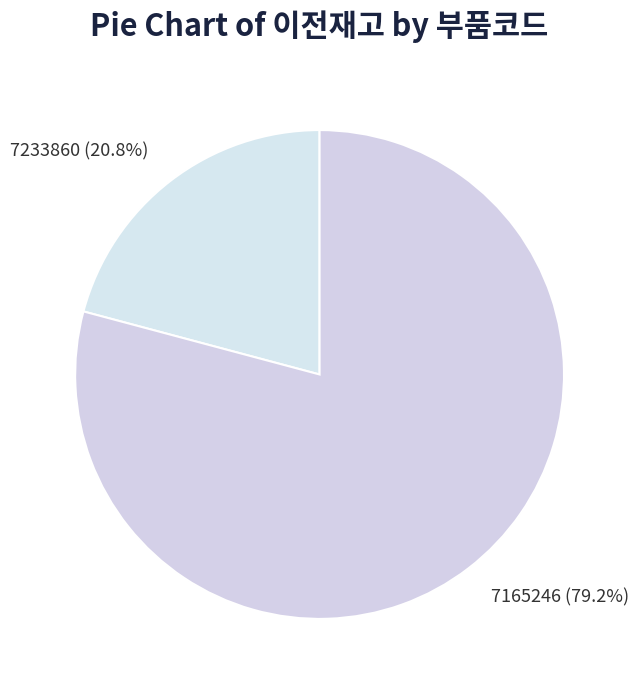

To the nearest percent, what is the difference between the largest and smallest slice percentages?

58%